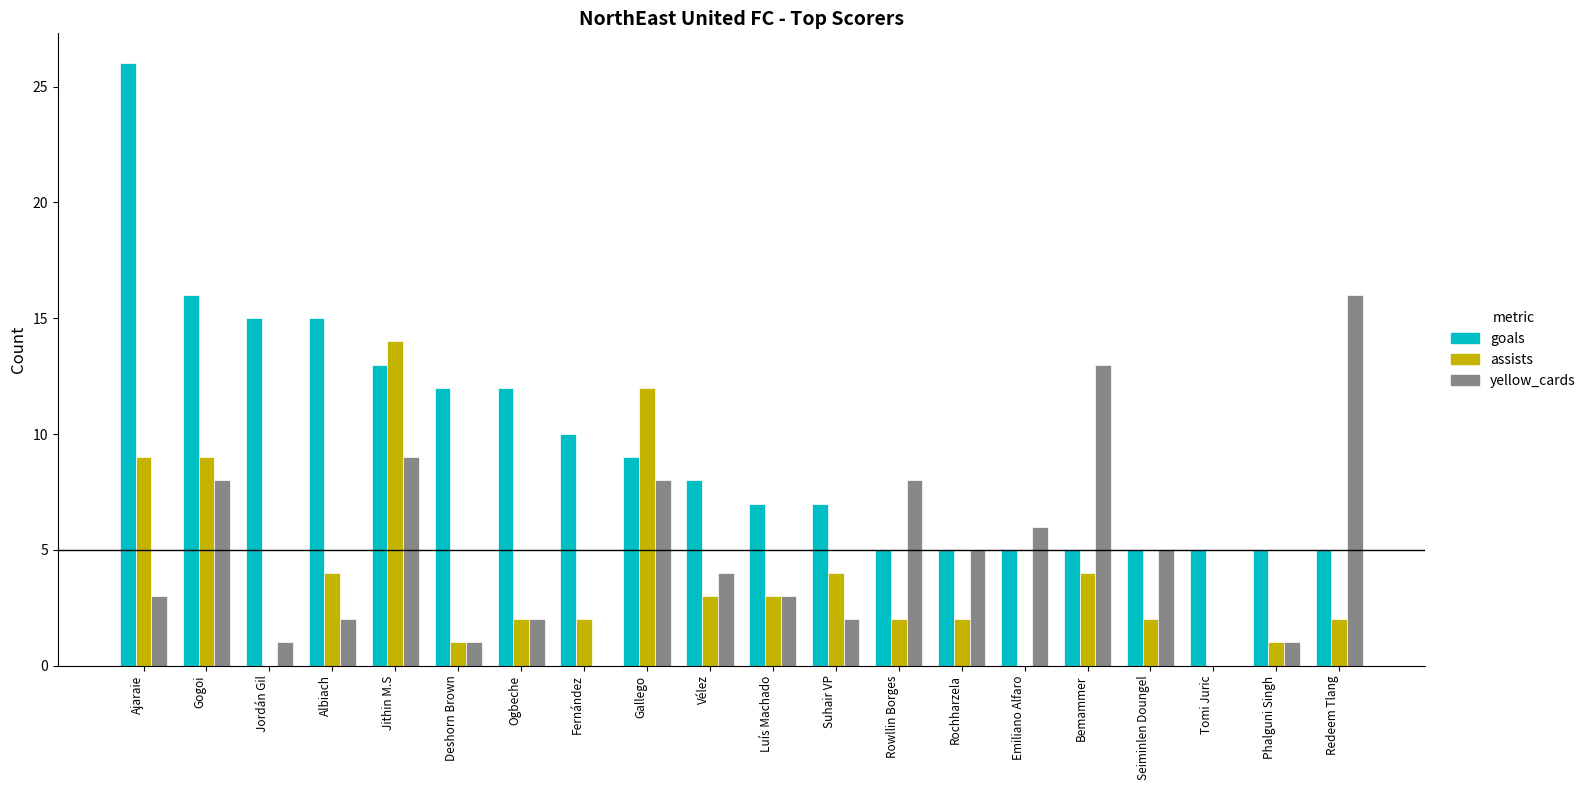

Which series changed the most between Gogoi and Suhair VP?

goals